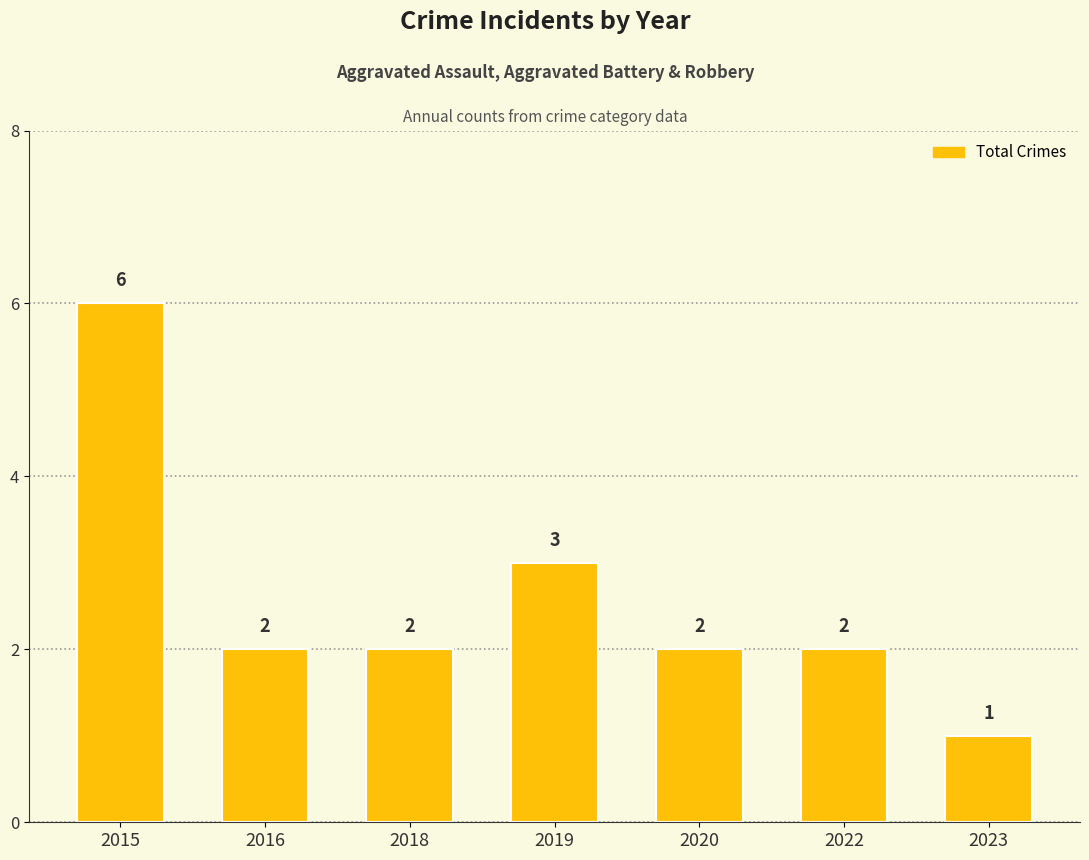

What is the sum of the values at 2016 and 2019?

5